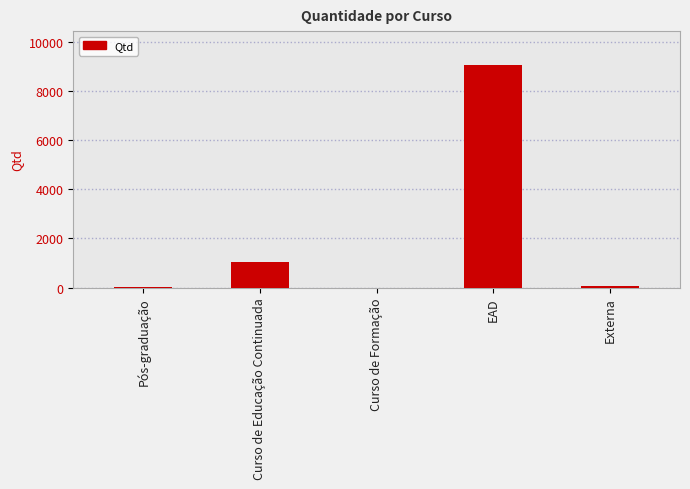

The value at EAD is 9080. True or false?

True